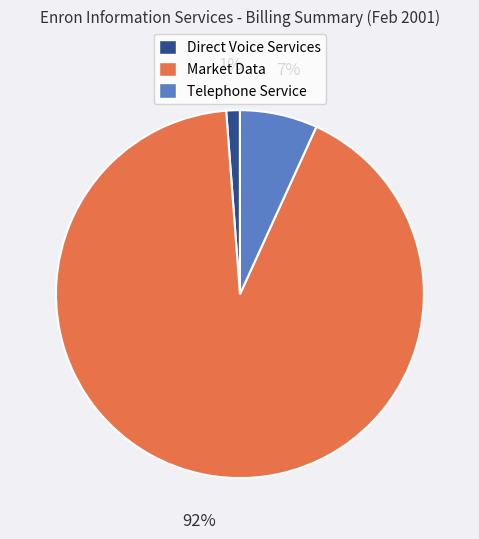

Which has a higher value, Direct Voice Services or Market Data?

Market Data